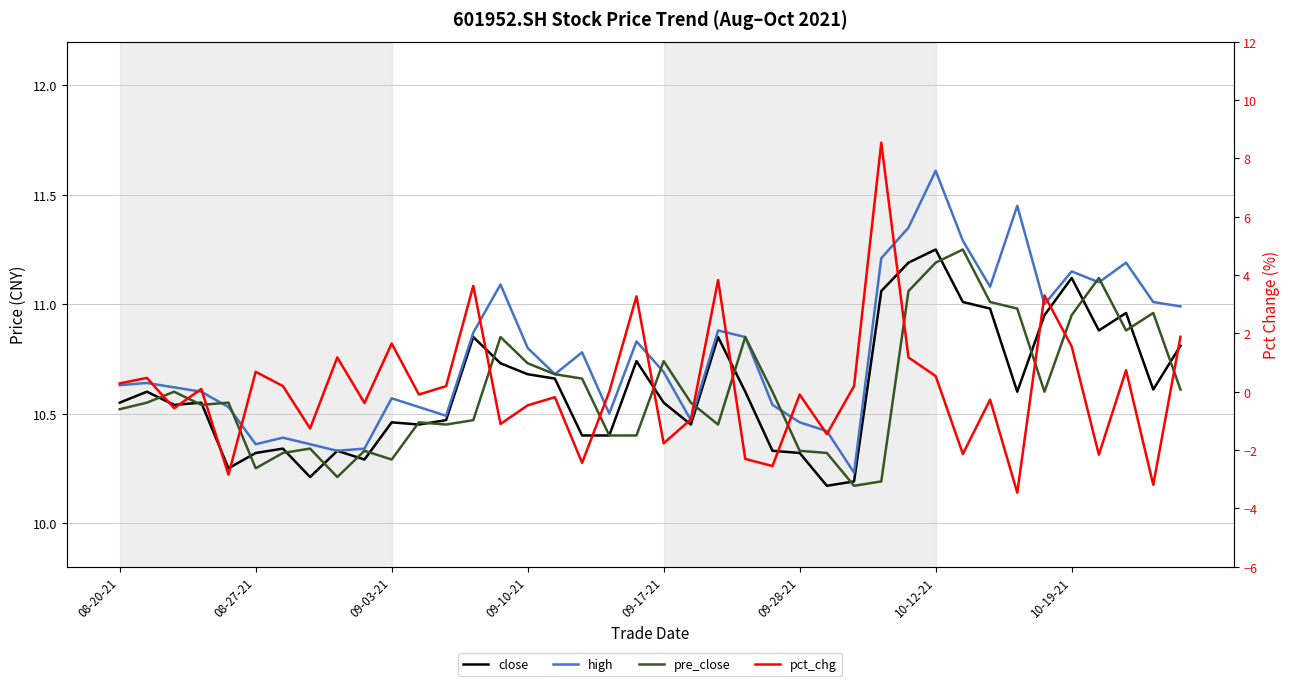

Reading left to right, extract all data points from this chart.

close: 10.6	10.6	10.5	10.6	10.2	10.3	10.3	10.2	10.3	10.3	10.5	10.4	10.5	10.8	10.7	10.7	10.7	10.4	10.4	10.7	10.6	10.4	10.8	10.6	10.3	10.3	10.2	10.2	11.1	11.2	11.2	11.0	11.0	10.6	10.9	11.1	10.9	11.0	10.6	10.8
high: 10.6	10.6	10.6	10.6	10.5	10.4	10.4	10.4	10.3	10.3	10.6	10.5	10.5	10.9	11.1	10.8	10.7	10.8	10.5	10.8	10.7	10.5	10.9	10.8	10.5	10.5	10.4	10.2	11.2	11.3	11.6	11.3	11.1	11.4	11.0	11.2	11.1	11.2	11.0	11.0
pre_close: 10.5	10.6	10.6	10.5	10.6	10.2	10.3	10.3	10.2	10.3	10.3	10.5	10.4	10.5	10.8	10.7	10.7	10.7	10.4	10.4	10.7	10.6	10.4	10.8	10.6	10.3	10.3	10.2	10.2	11.1	11.2	11.2	11.0	11.0	10.6	10.9	11.1	10.9	11.0	10.6
pct_chg: 0.3	0.5	-0.6	0.1	-2.8	0.7	0.2	-1.3	1.2	-0.4	1.7	-0.1	0.2	3.6	-1.1	-0.5	-0.2	-2.4	0.0	3.3	-1.8	-0.9	3.8	-2.3	-2.5	-0.1	-1.5	0.2	8.5	1.2	0.5	-2.1	-0.3	-3.5	3.3	1.6	-2.2	0.7	-3.2	1.9